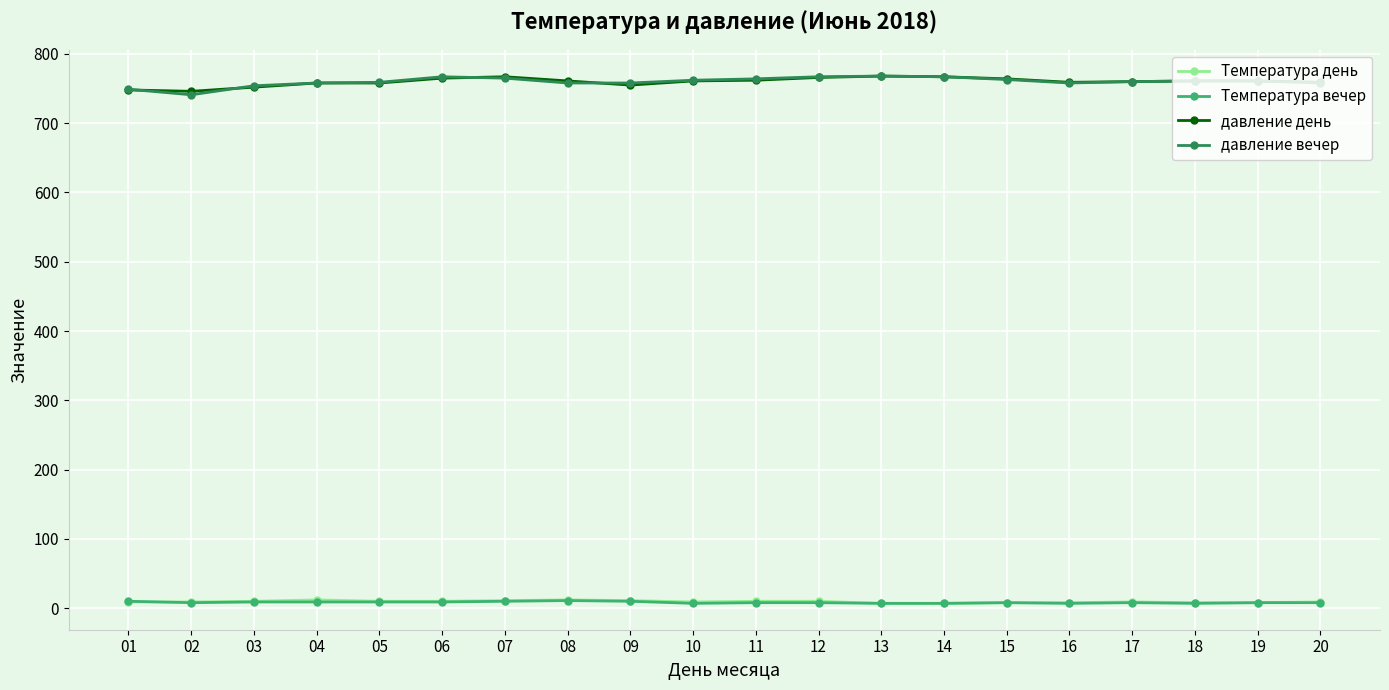

What is the highest value of the давление день series?

768